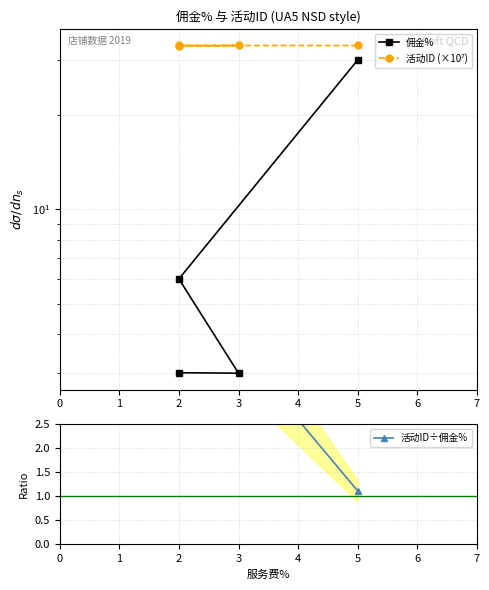

What is the sum of all 活动ID÷佣金% values?

28.8